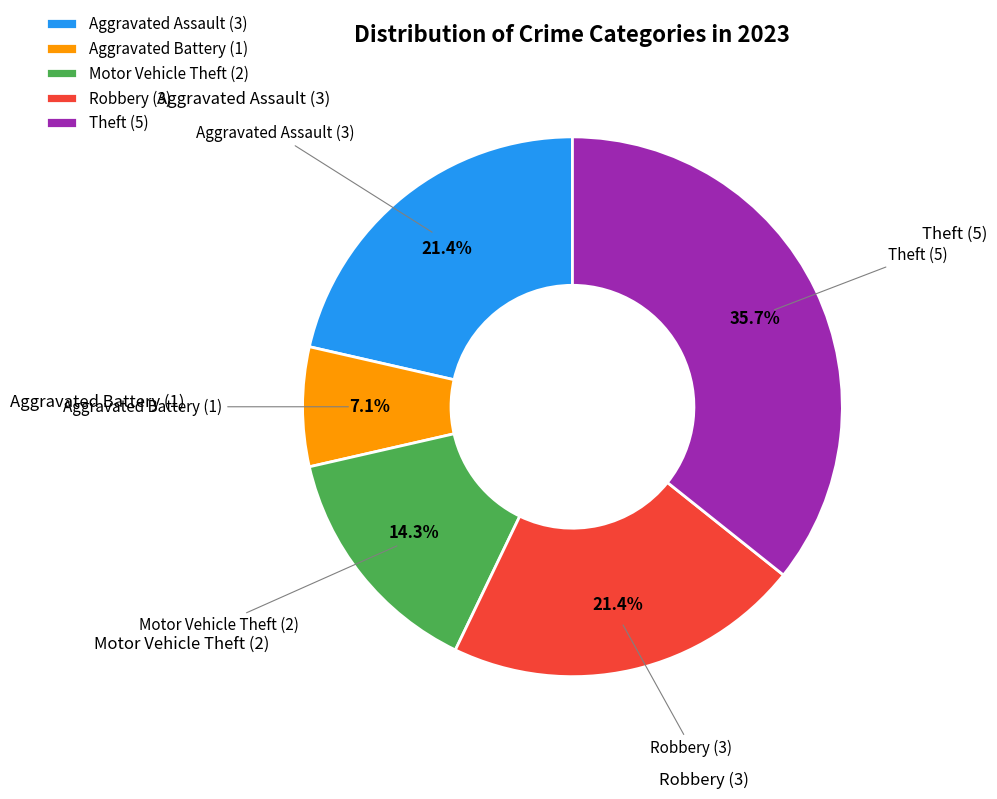

How many slices are in this pie chart?

5